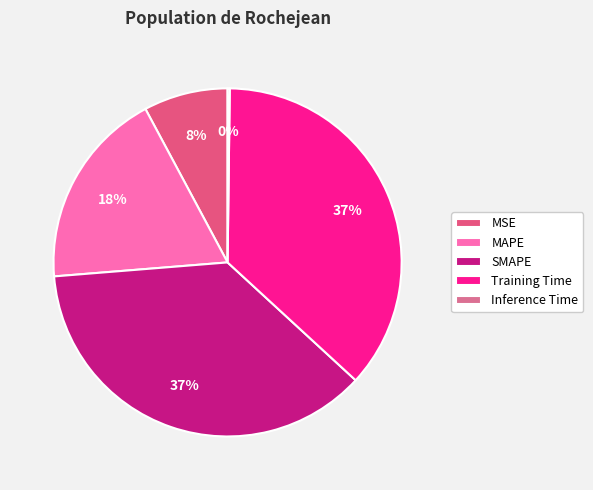

How many slices are in this pie chart?

5